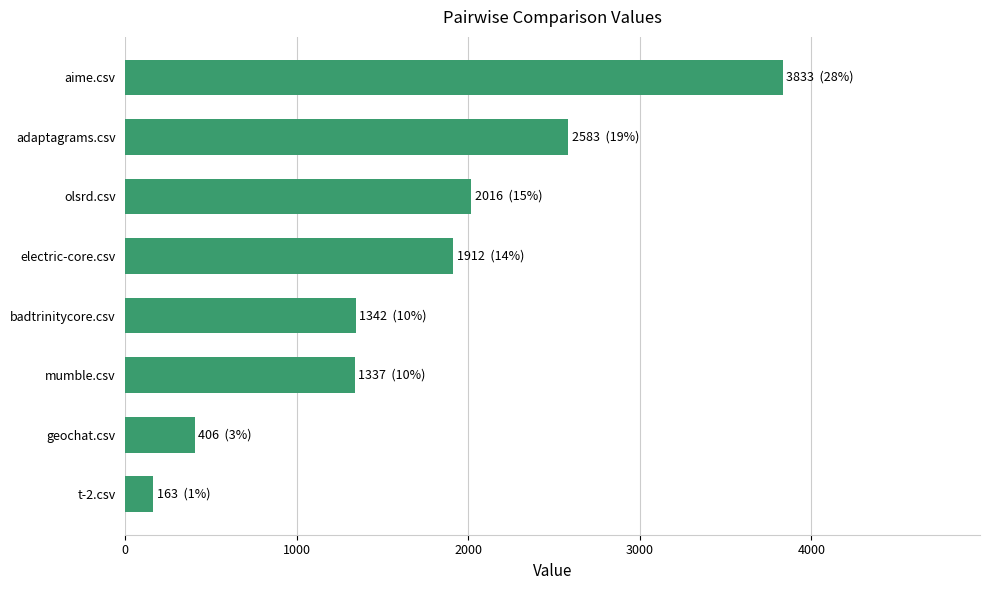

What is the label of the 4th bar from the bottom?

badtrinitycore.csv